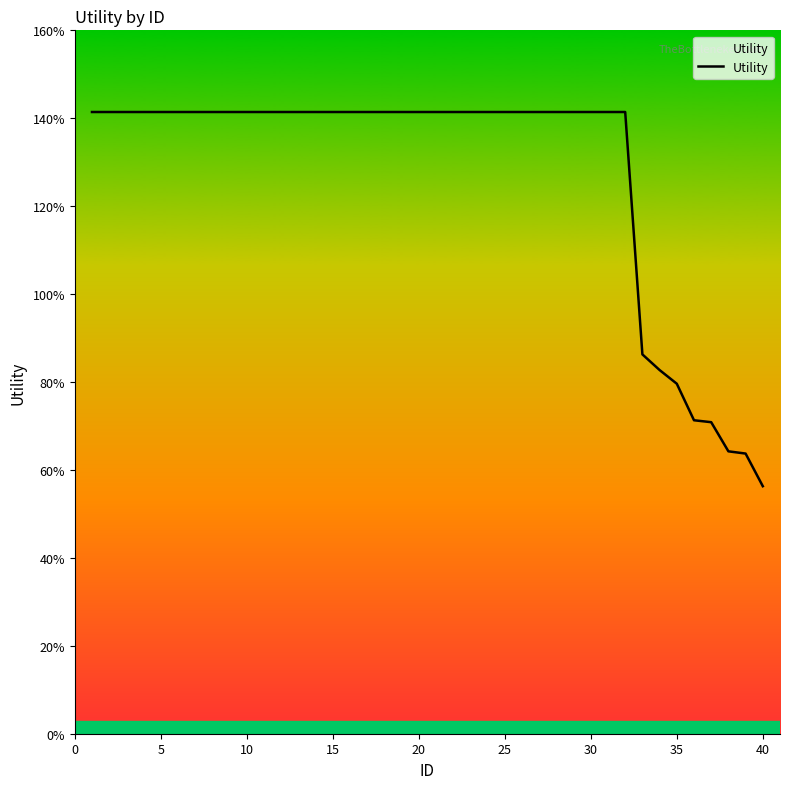

What is the smallest value displayed?

0.6